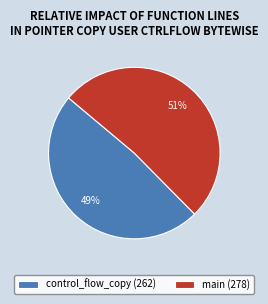

Does control_flow_copy represent more than half of the total?

No